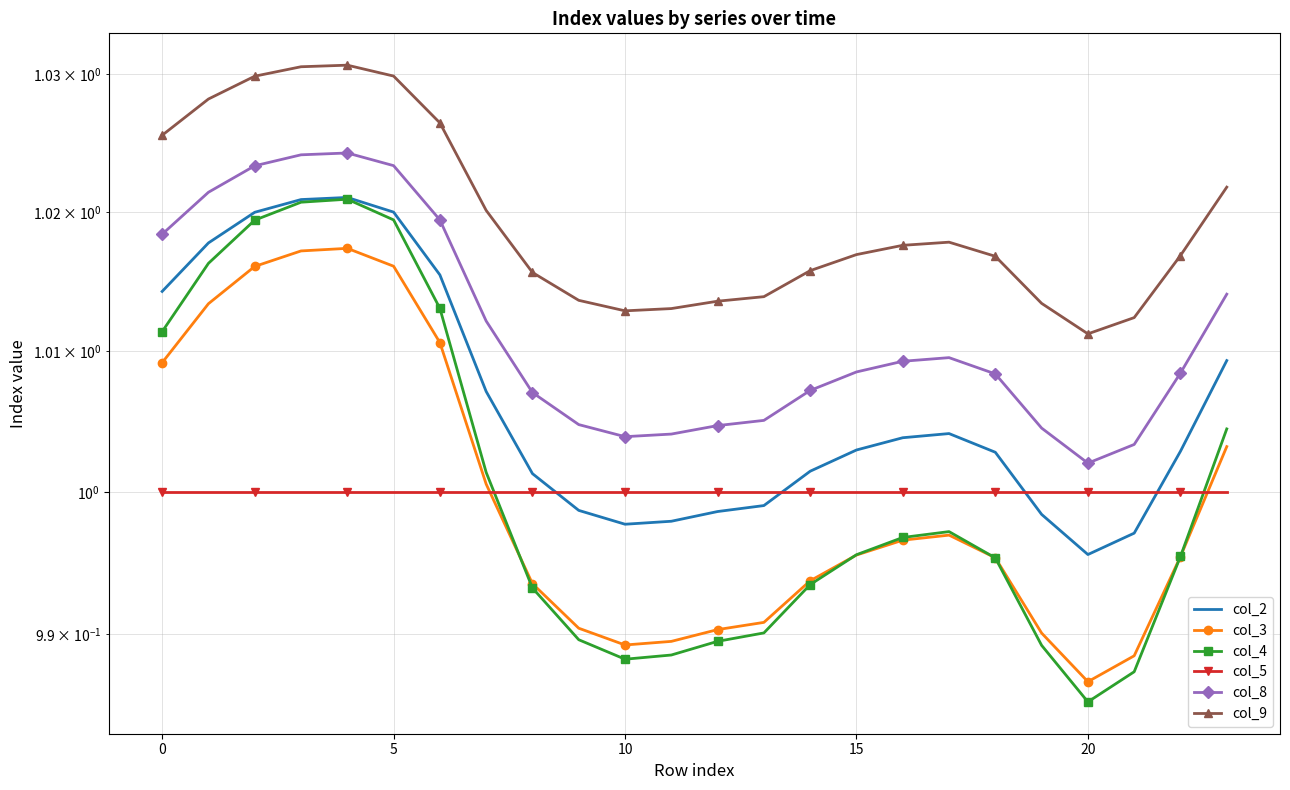

True or false: col_3 and col_9 intersect in this chart.

False